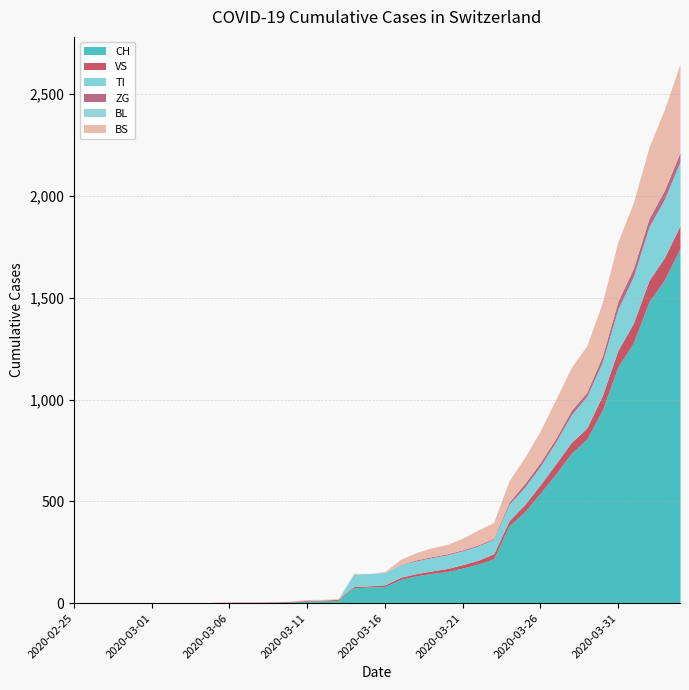

Where is CH nearest to the value 871?

2020-03-29